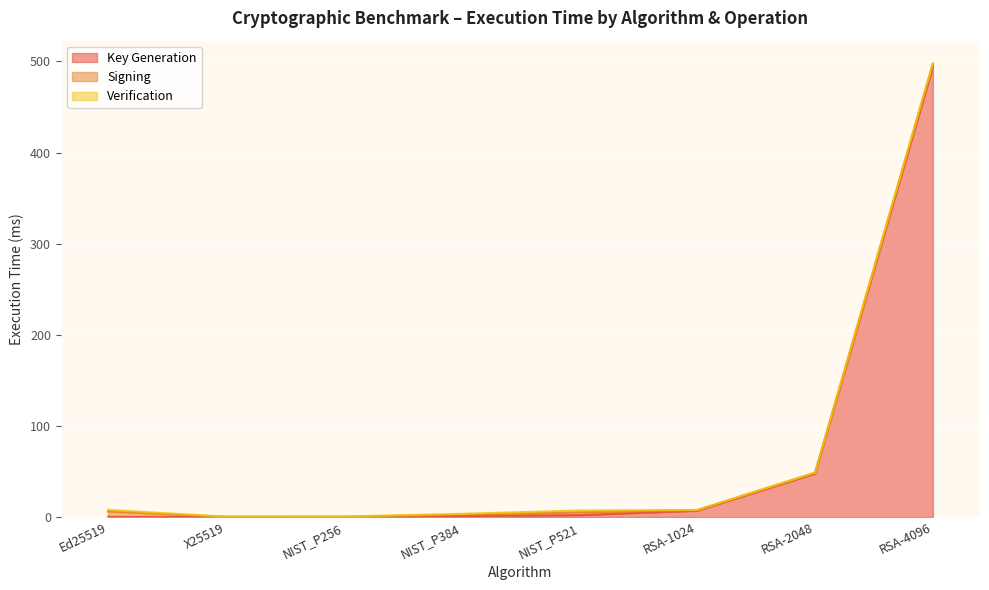

Rank the series by their maximum value, from highest to lowest.

Key Generation, Signing, Verification